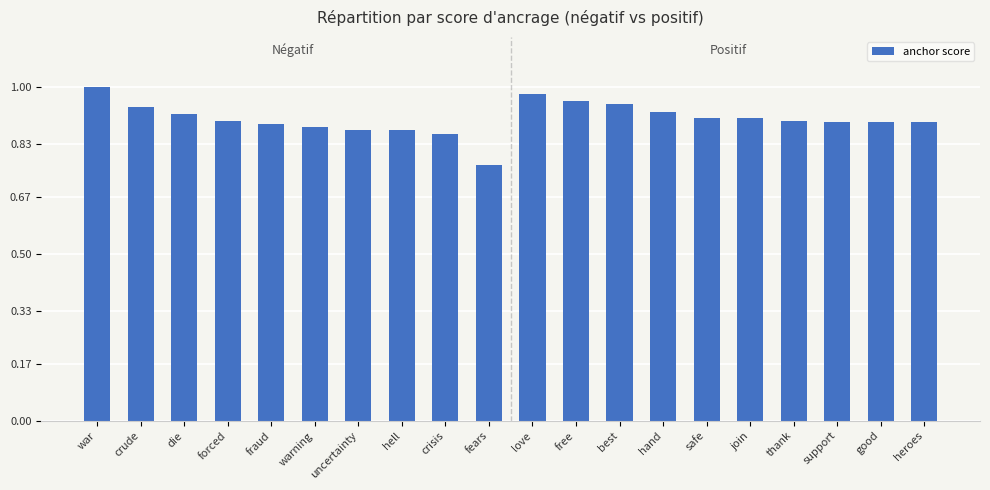

What is the sum of the values at love and free?

1.9